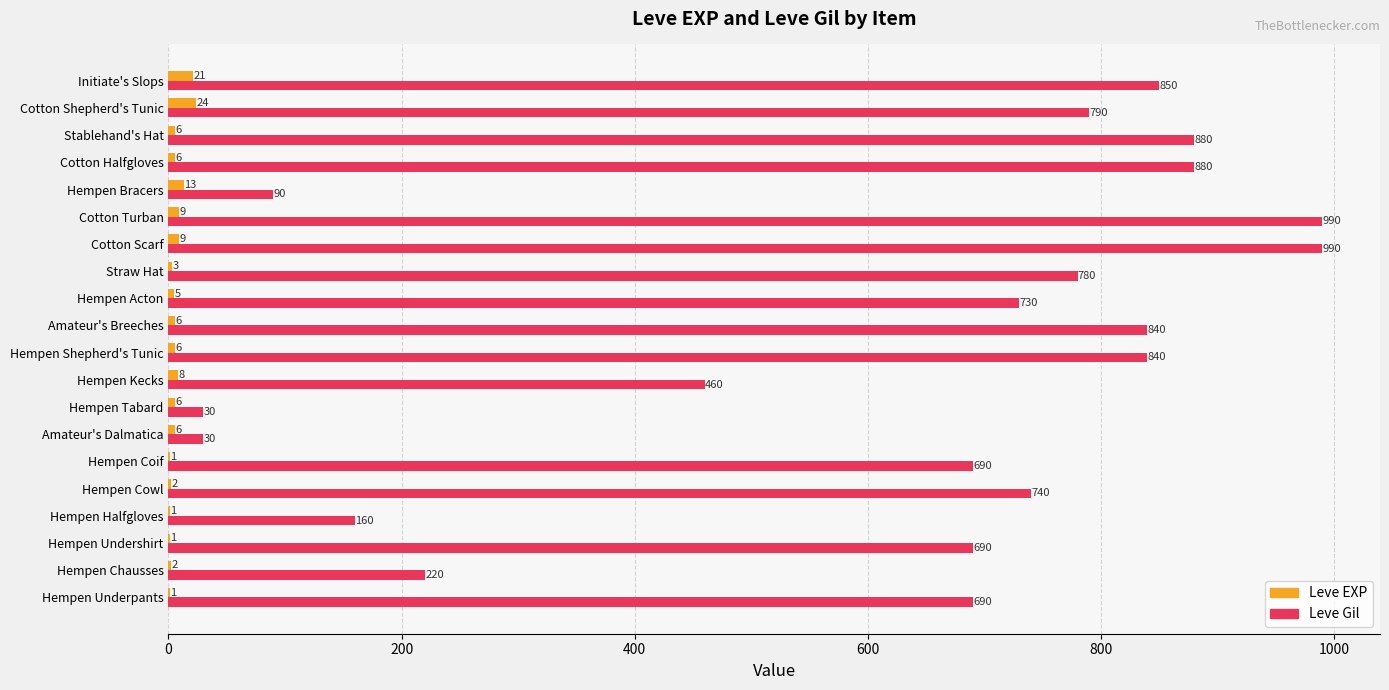

What is the sum of all Leve Gil values?

12370